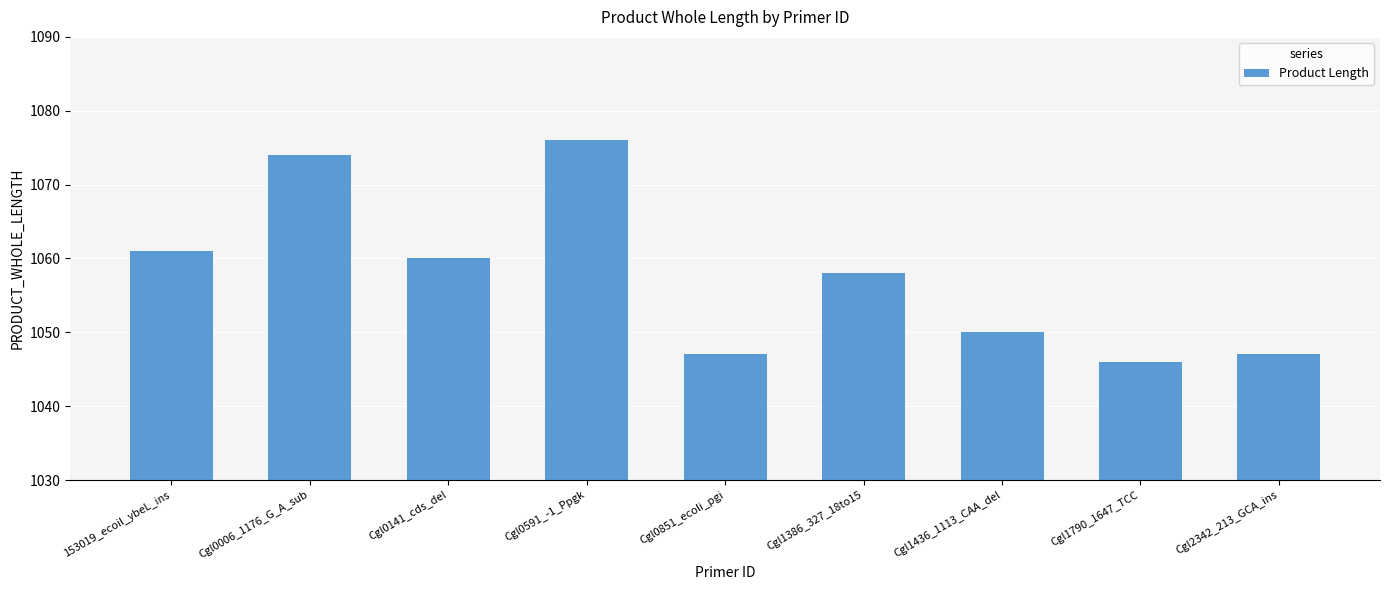

What is the minimum value shown in the chart?

1046